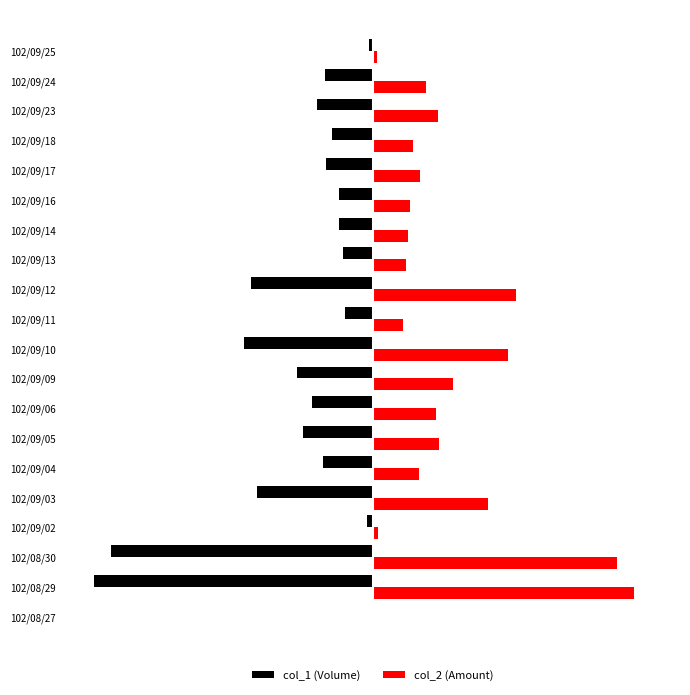

What is the maximum value for col_1 (Volume)?

-3000